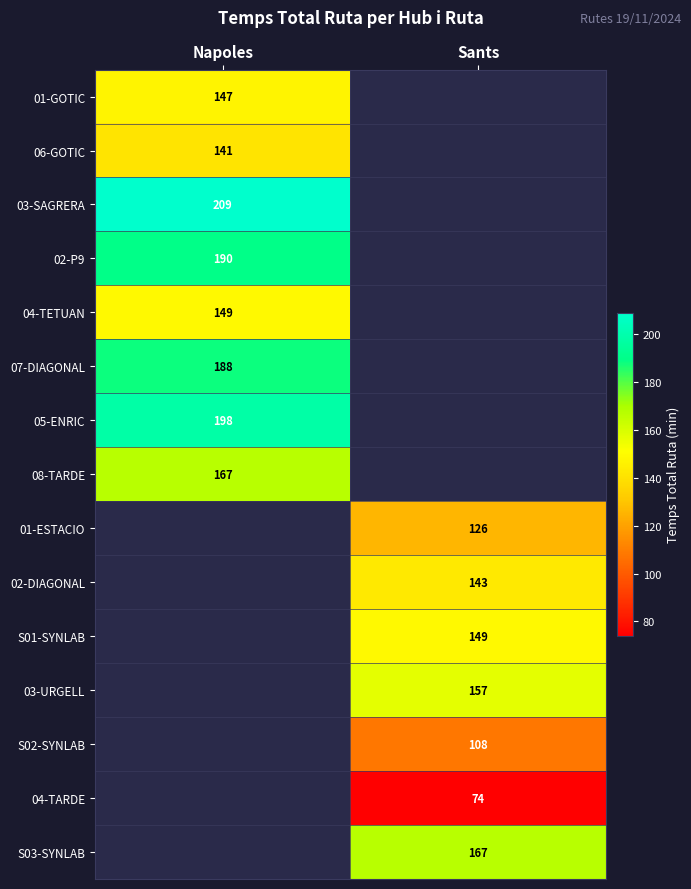

What is the minimum value shown in the chart?

74.0